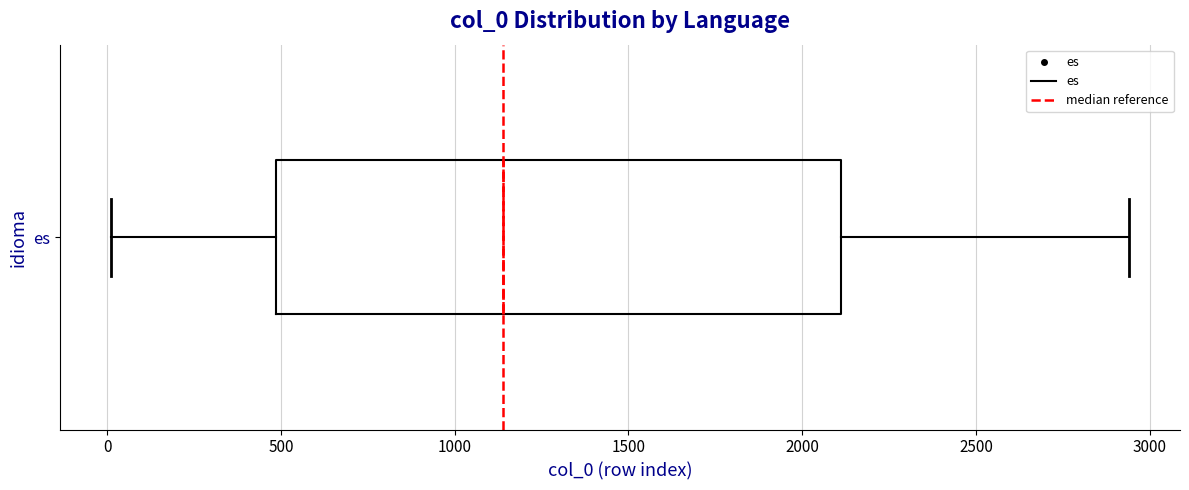

Transcribe this box plot: give where the median line is, the range the box spans, and where the two whiskers end, as read against the x-axis. The values are not printed on the chart, so give them approximately, as read against the axis.

median 1150, box 500 to 2100, whiskers 0 to 2950